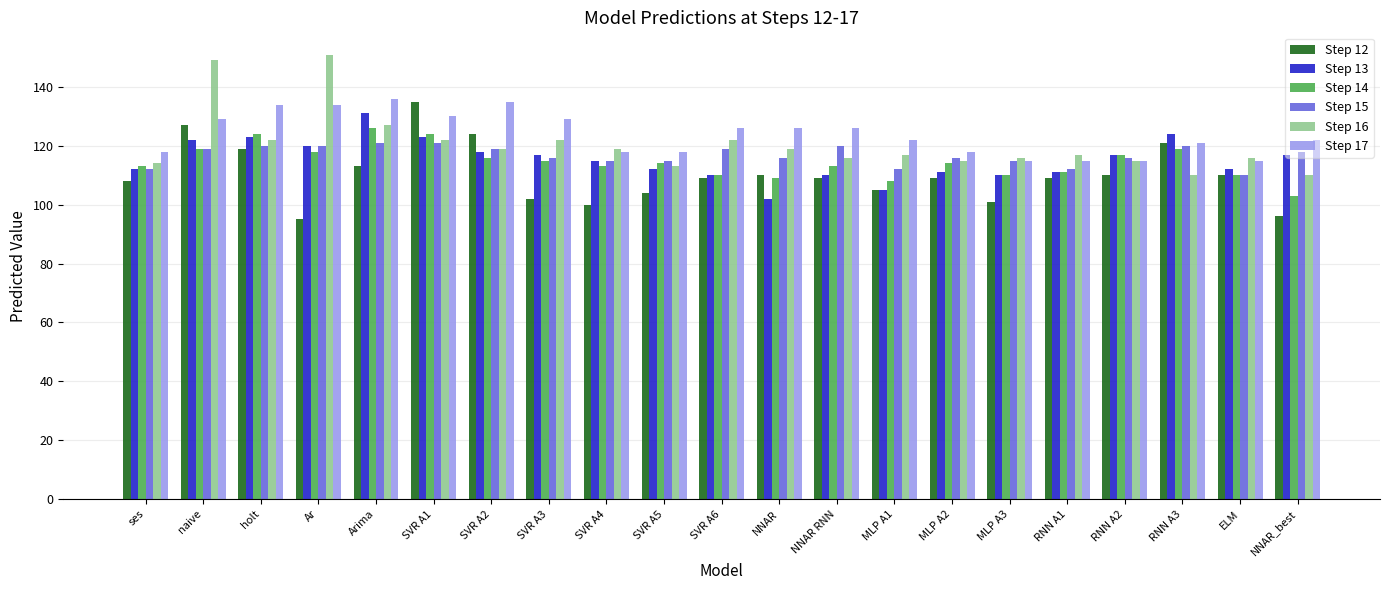

The Step 15 series shows 121 at SVR A1. True or false?

True